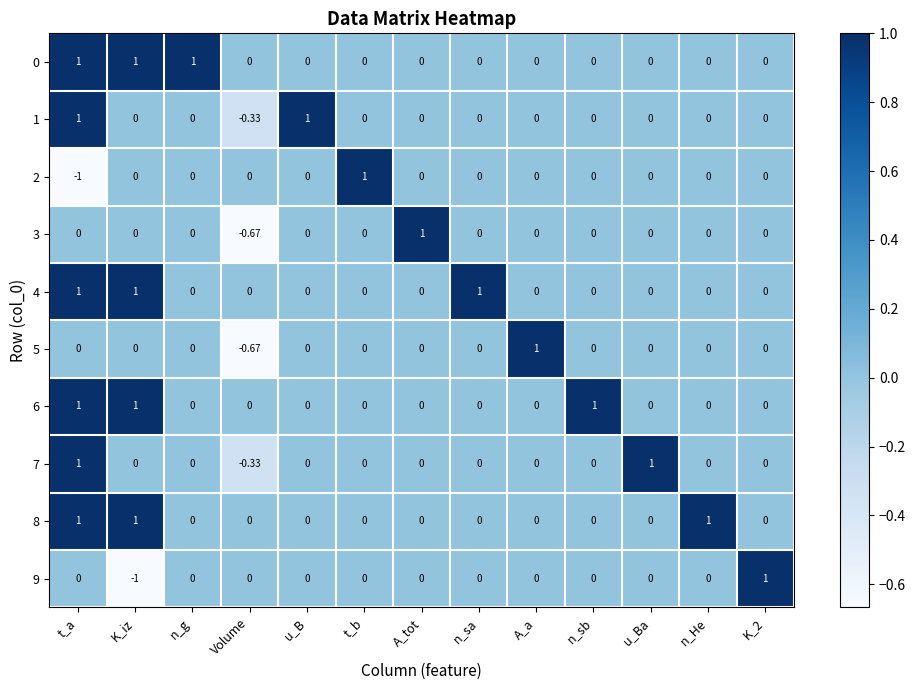

Is the value of 9 at K_iz greater than the value of 0 at n_g?

No